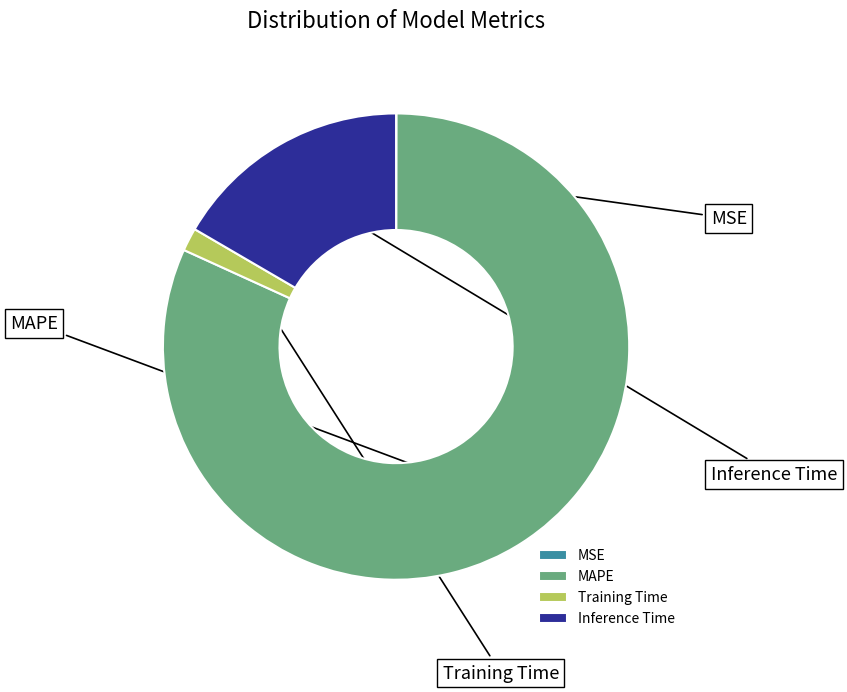

Between Training Time and Inference Time, which is larger?

Inference Time